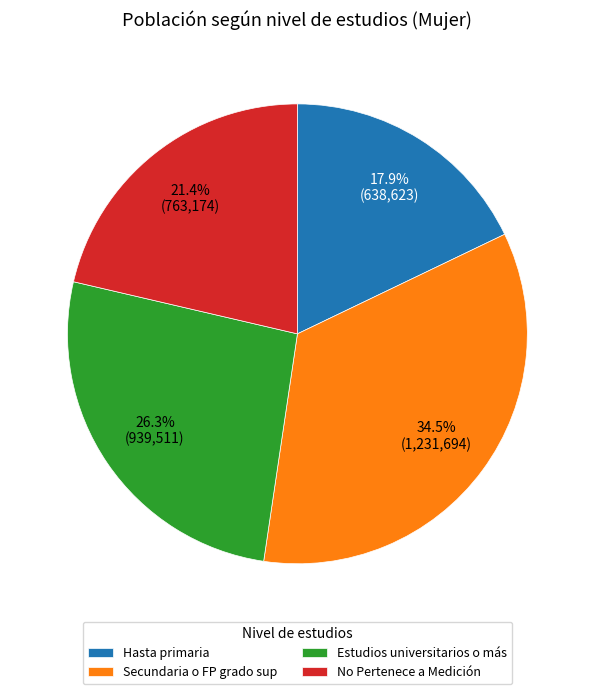

To the nearest percent, what is the combined percentage of Secundaria o FP grado sup and Hasta primaria?

52%